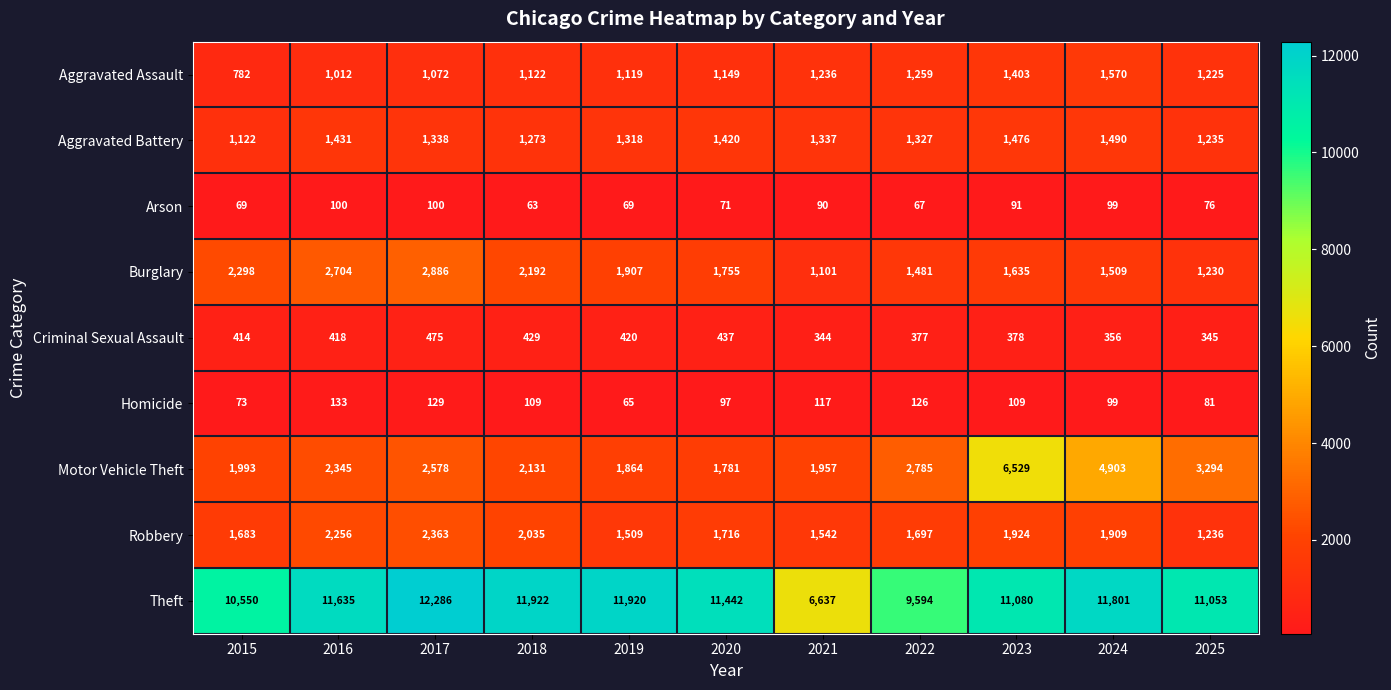

Which series has the largest total across all categories?

Theft